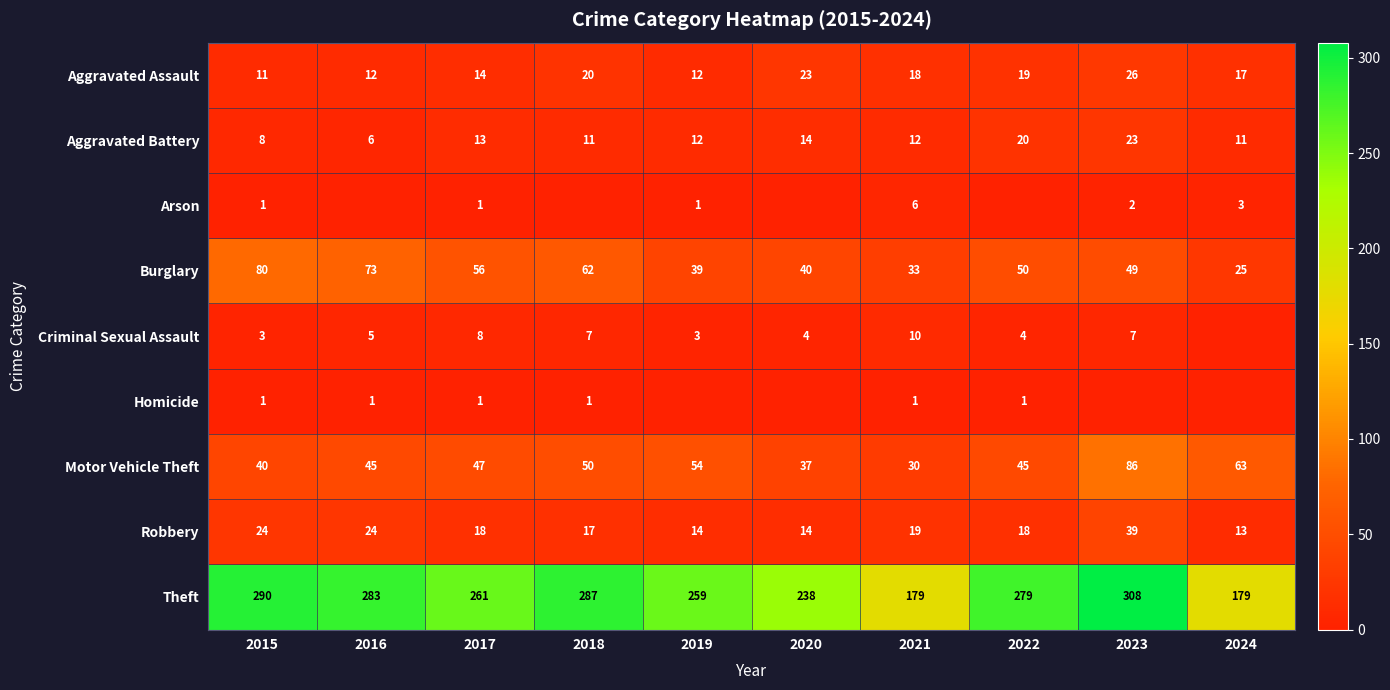

Where does the Aggravated Battery series first go above 12?

2017